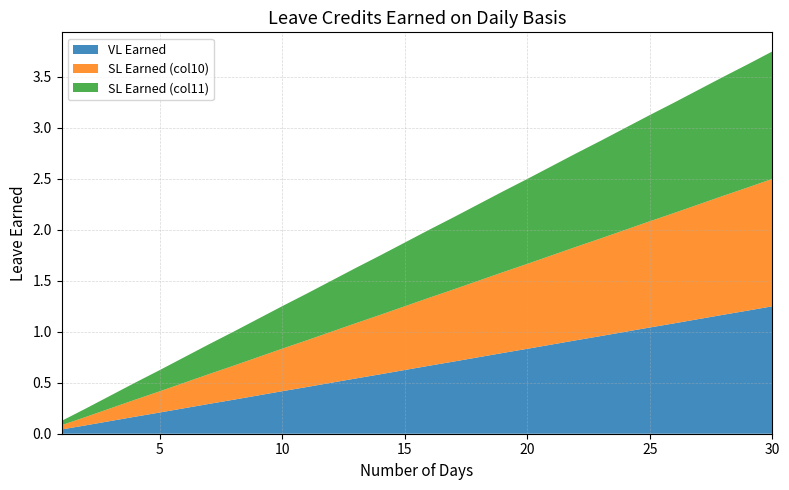

Reading left to right, transcribe all the data shown in this chart.

VL Earned: 1=0.0	2=0.1	3=0.1	4=0.2	5=0.2	6=0.2	7=0.3	8=0.3	9=0.4	10=0.4	11=0.5	12=0.5	13=0.5	14=0.6	15=0.6	16=0.7	17=0.7	18=0.8	19=0.8	20=0.8	21=0.9	22=0.9	23=1.0	24=1.0	25=1.0	26=1.1	27=1.1	28=1.2	29=1.2	30=1.2
SL Earned (col10): 1=0.0	2=0.1	3=0.1	4=0.2	5=0.2	6=0.2	7=0.3	8=0.3	9=0.4	10=0.4	11=0.5	12=0.5	13=0.5	14=0.6	15=0.6	16=0.7	17=0.7	18=0.8	19=0.8	20=0.8	21=0.9	22=0.9	23=1.0	24=1.0	25=1.0	26=1.1	27=1.1	28=1.2	29=1.2	30=1.2
SL Earned (col11): 1=0.0	2=0.1	3=0.1	4=0.2	5=0.2	6=0.2	7=0.3	8=0.3	9=0.4	10=0.4	11=0.5	12=0.5	13=0.5	14=0.6	15=0.6	16=0.7	17=0.7	18=0.8	19=0.8	20=0.8	21=0.9	22=0.9	23=1.0	24=1.0	25=1.0	26=1.1	27=1.1	28=1.2	29=1.2	30=1.2